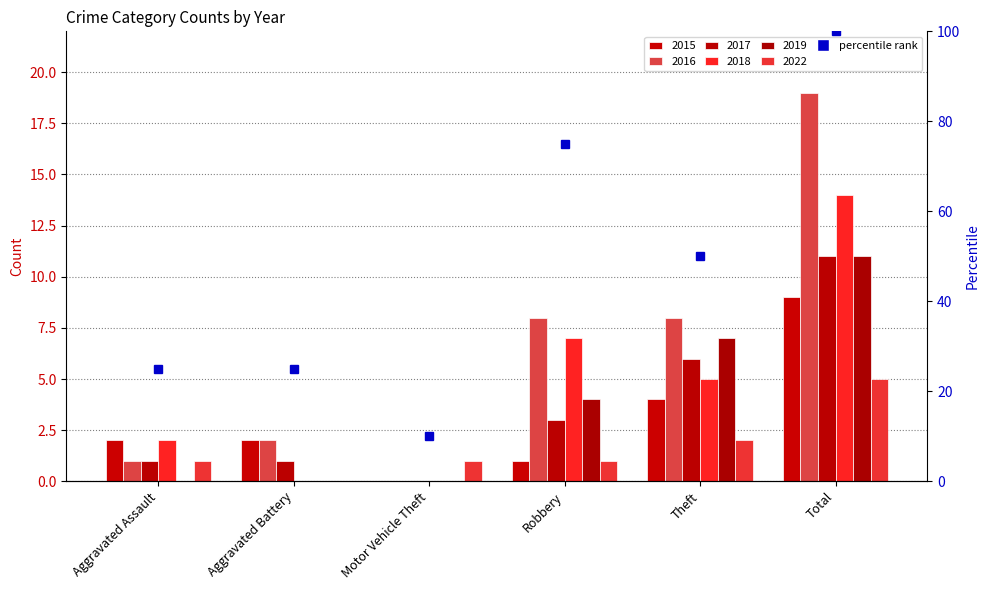

Which series has the largest total across all categories?

2016